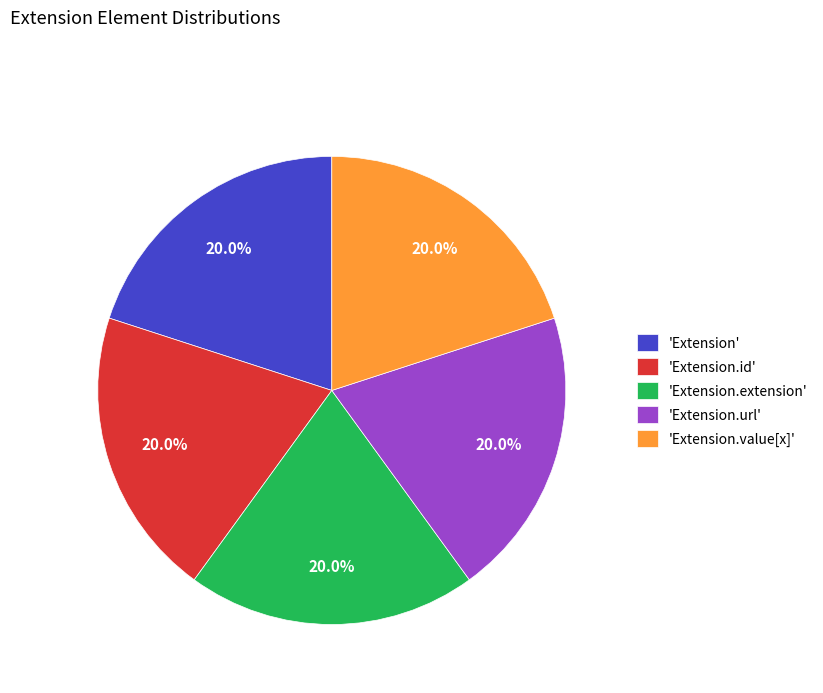

How much of the chart is everything except 'Extension.id'?

80.0%